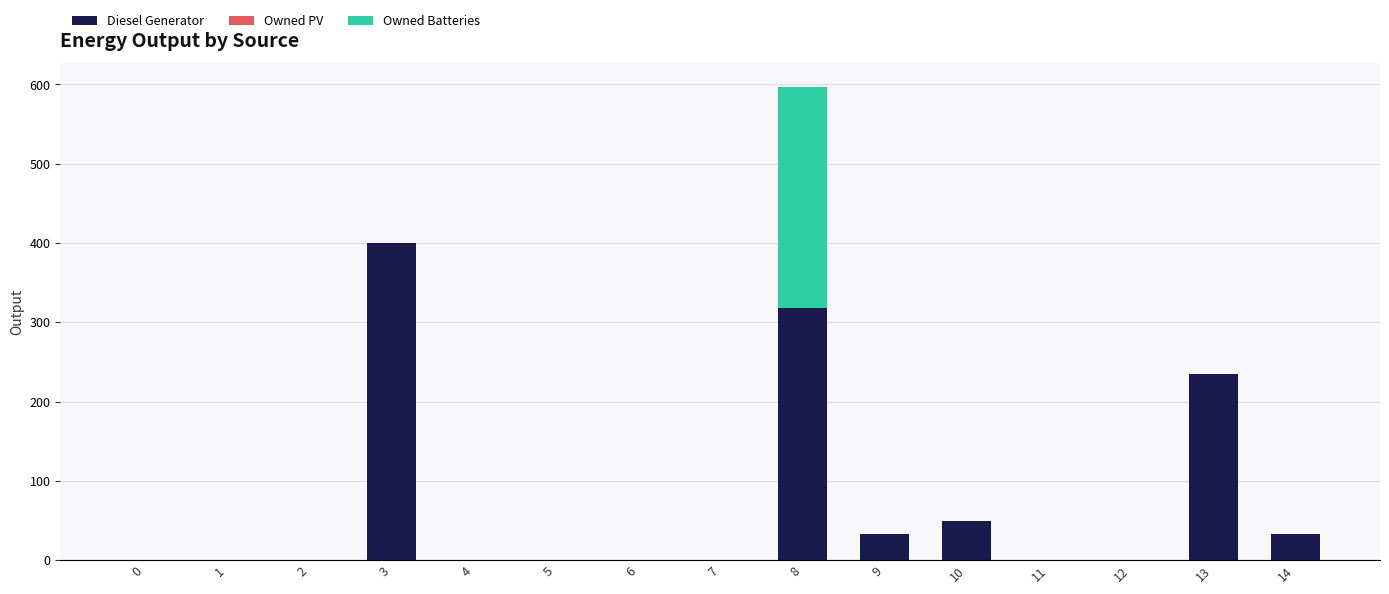

Is it true that Diesel Generator equals 167 at 0?

False